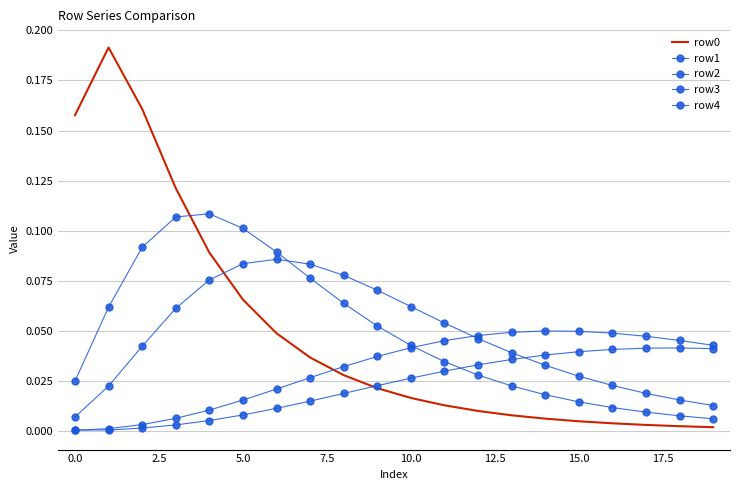

In row4, how many points are higher than both neighbors (excluding endpoints)?

1